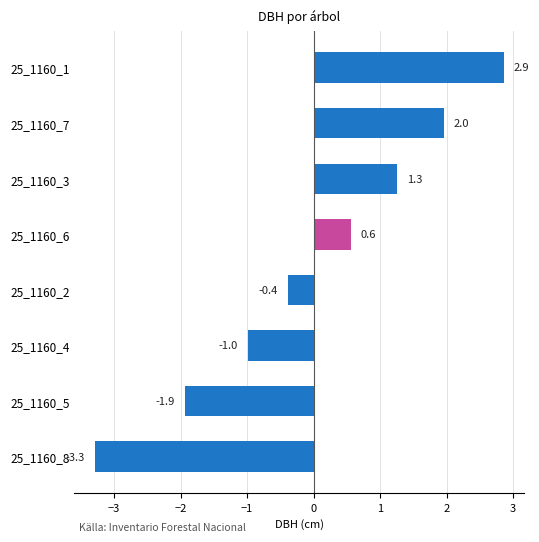

Rank the categories by value from highest to lowest.

25_1160_1, 25_1160_7, 25_1160_3, 25_1160_6, 25_1160_2, 25_1160_4, 25_1160_5, 25_1160_8